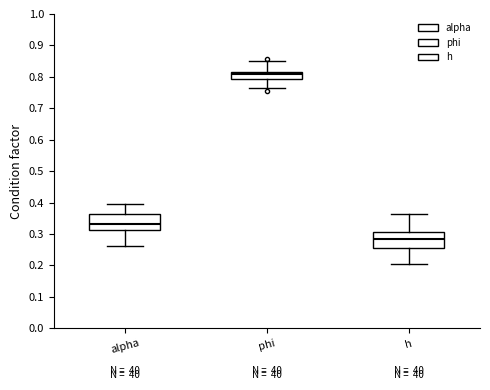

Reading left to right, read every box against the y-axis: the position of its median line, the range the box covers, and the ends of its whiskers. The values are not printed on the chart, so give them approximately, as read against the axis.

alpha: median 0.33, box 0.31 to 0.36, whiskers 0.26 to 0.40
phi: median 0.81, box 0.79 to 0.82, whiskers 0.76 to 0.85
h: median 0.28, box 0.26 to 0.31, whiskers 0.20 to 0.36